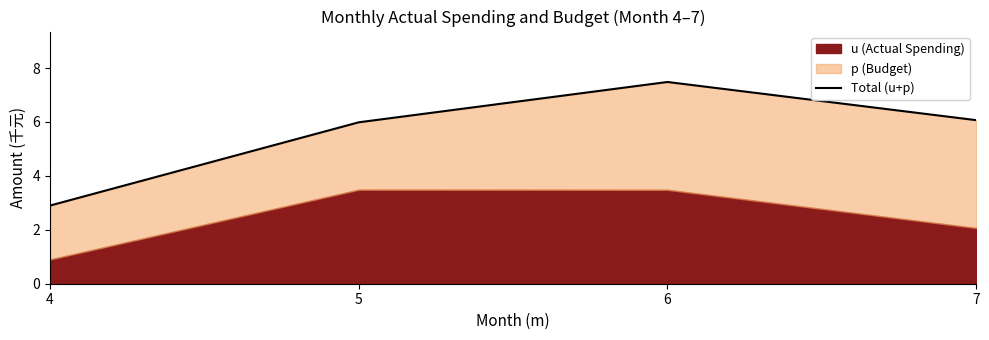

What is the sum of all values?

22.4